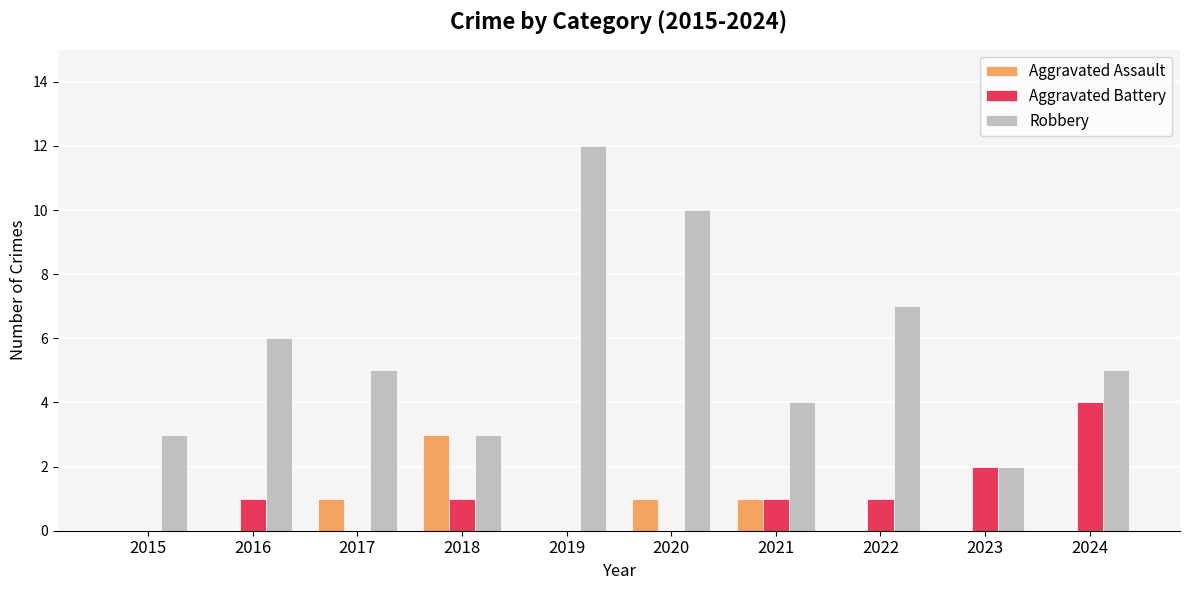

Is it true that Aggravated Assault equals 0 at 2024?

True